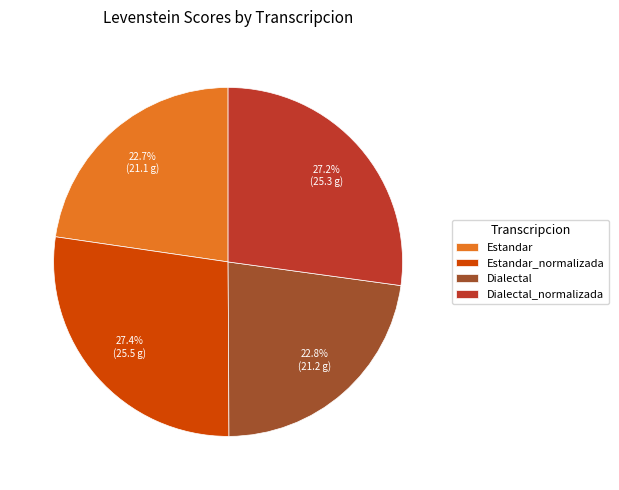

Combined, do Dialectal and Estandar account for over 50%?

No